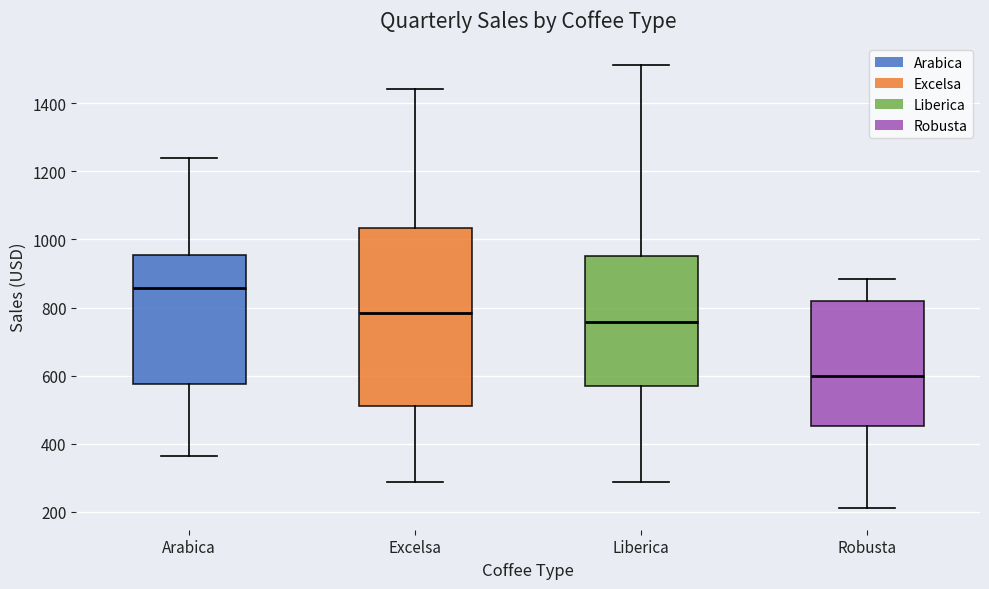

Reading left to right, read every box against the y-axis: the position of its median line, the range the box covers, and the ends of its whiskers. The values are not printed on the chart, so give them approximately, as read against the axis.

Arabica: median 860, box 580 to 960, whiskers 360 to 1240
Excelsa: median 780, box 520 to 1040, whiskers 280 to 1440
Liberica: median 760, box 560 to 960, whiskers 280 to 1520
Robusta: median 600, box 460 to 820, whiskers 220 to 880